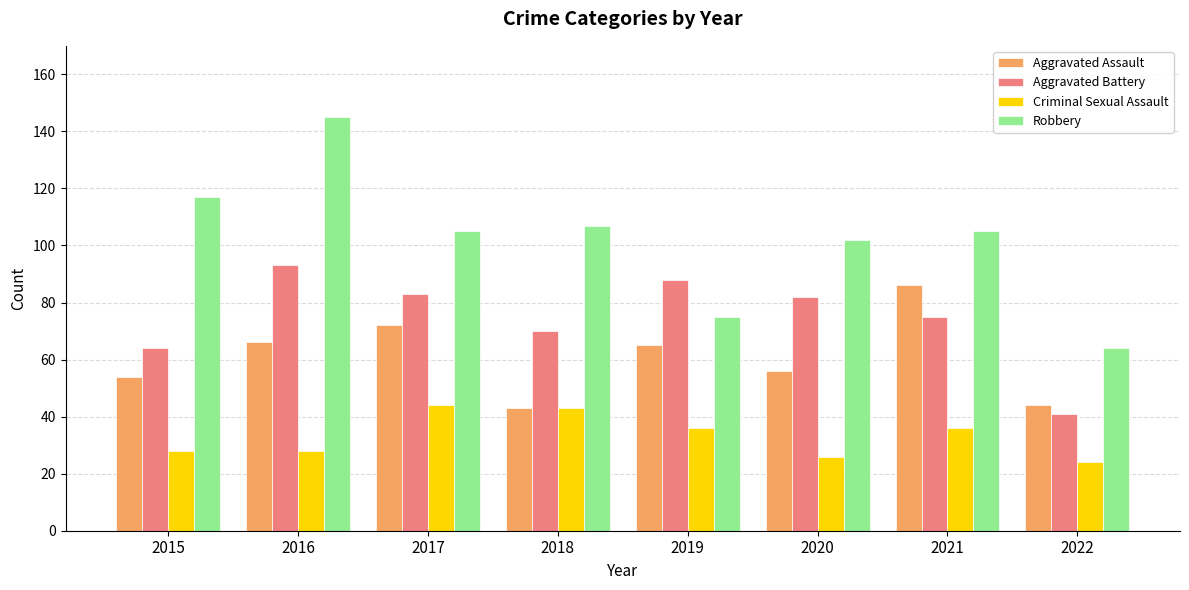

The value of Criminal Sexual Assault at 2018 is 61. True or false?

False